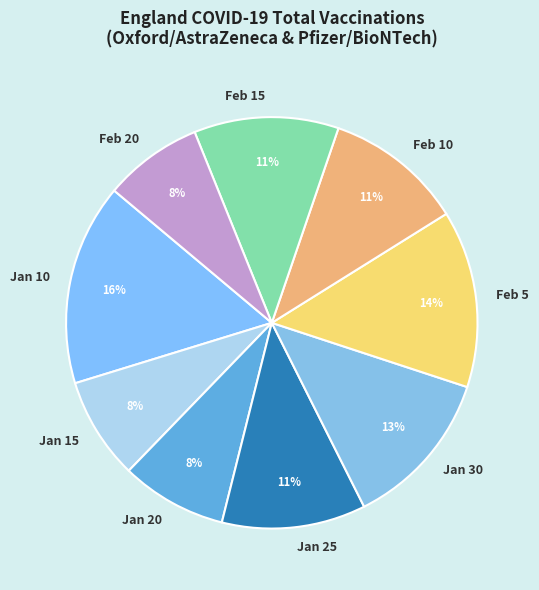

To the nearest percent, what is the average slice percentage?

11%